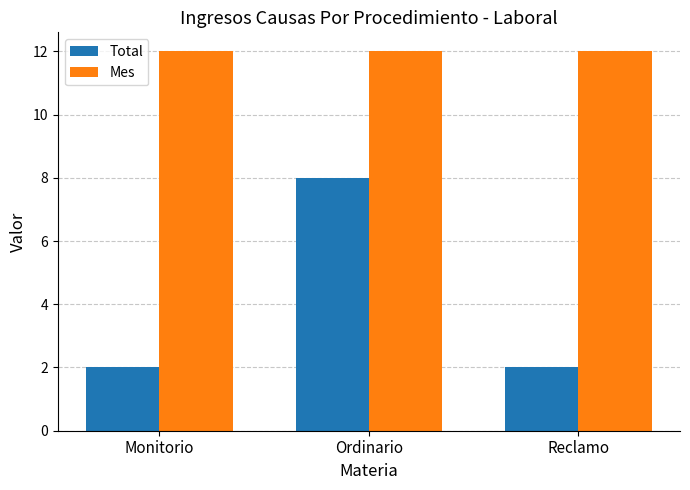

What is the label of the 1st bar from the left?

Monitorio